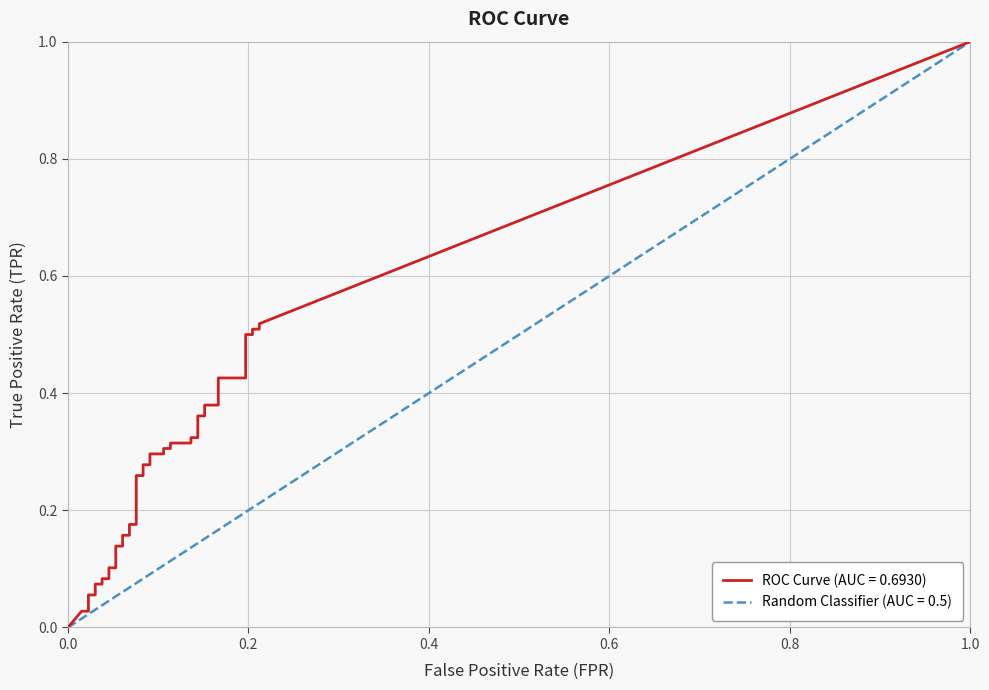

What is the difference between the fpr values at 38 and 10?

0.2